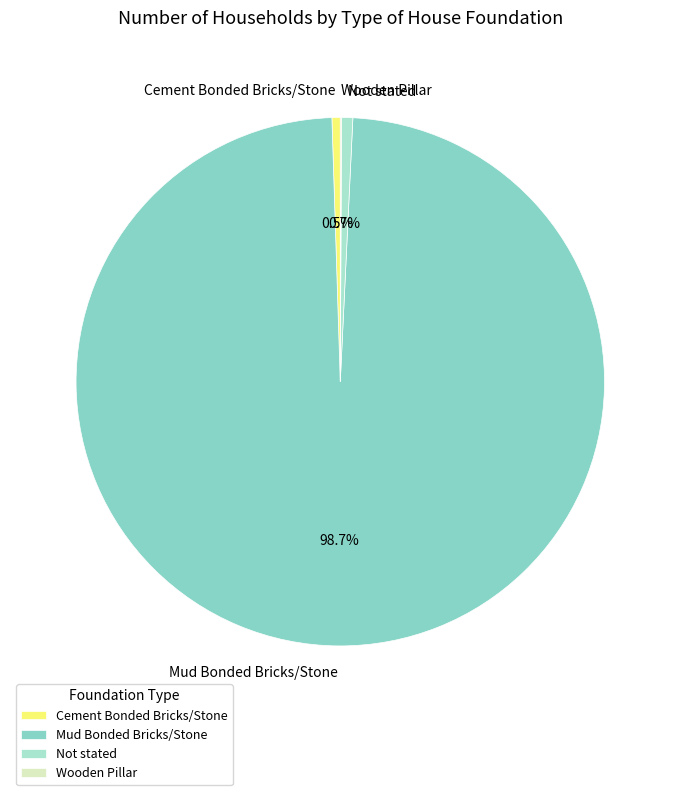

Which slice is the largest?

Mud Bonded Bricks/Stone